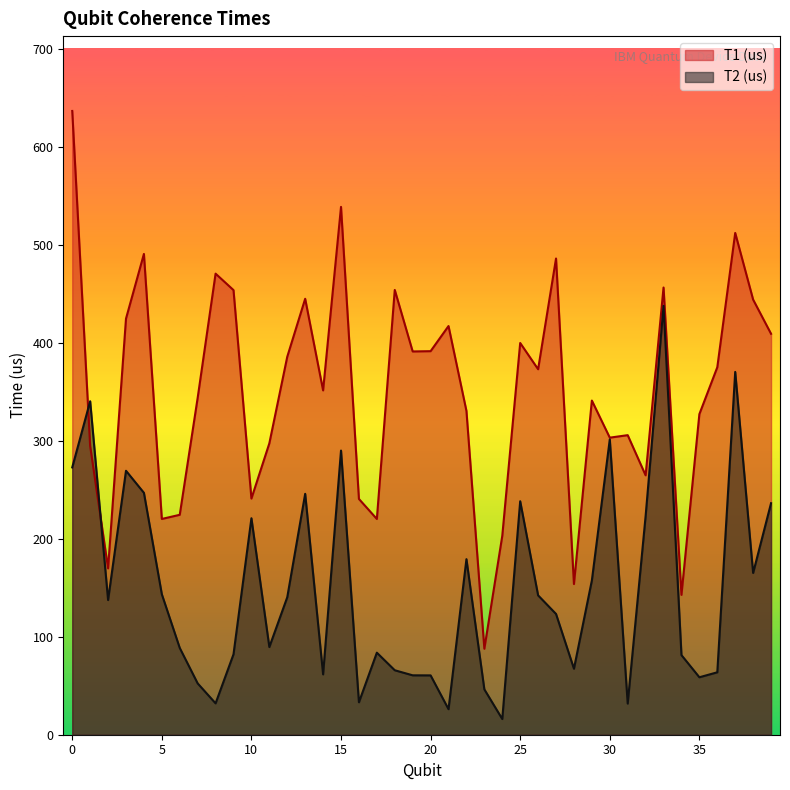

How many interior local peaks does the T2 (us) series have?

11